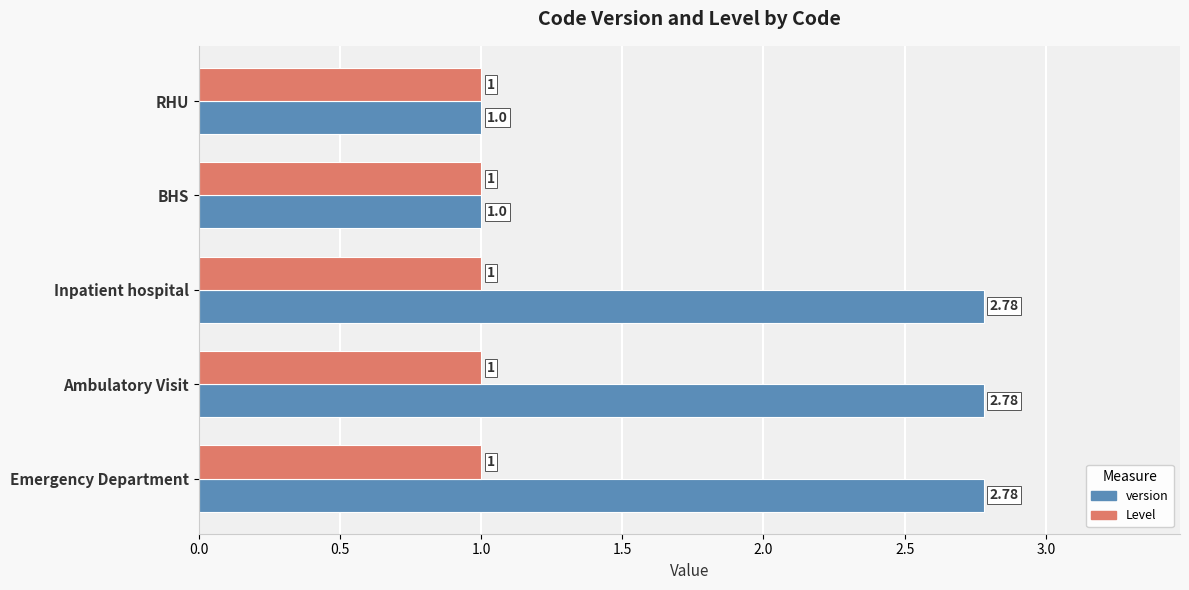

At how many categories does at least one series exceed 2?

3